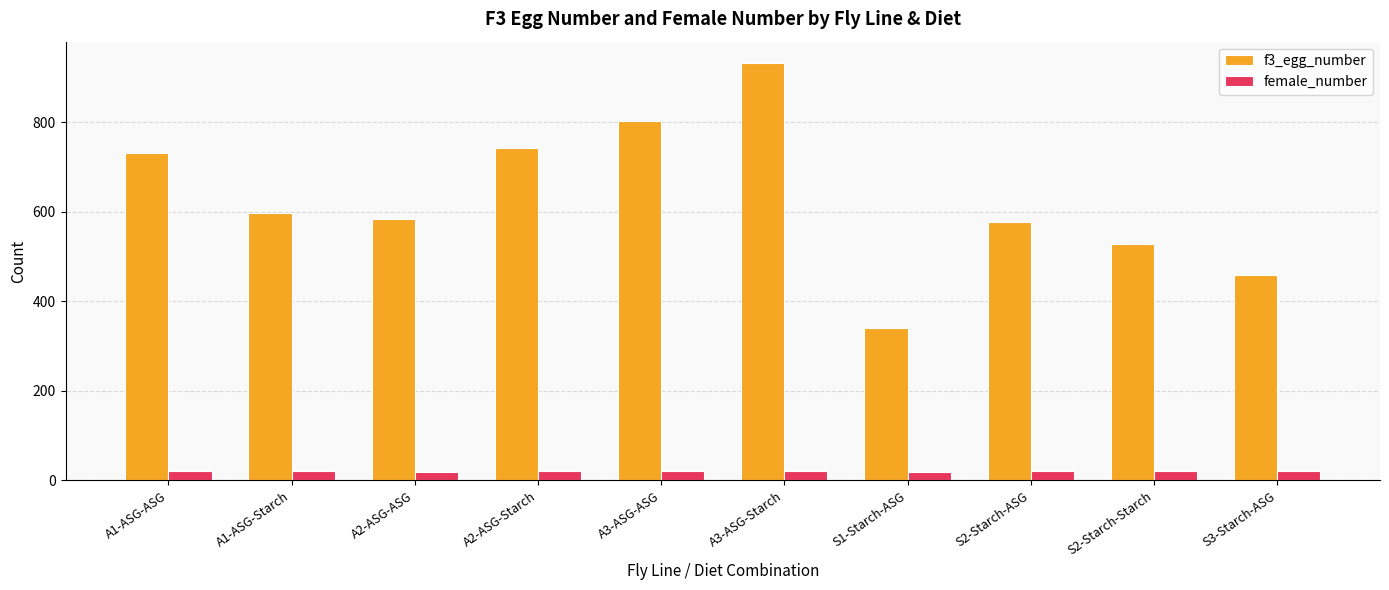

What is the greatest value displayed?

934